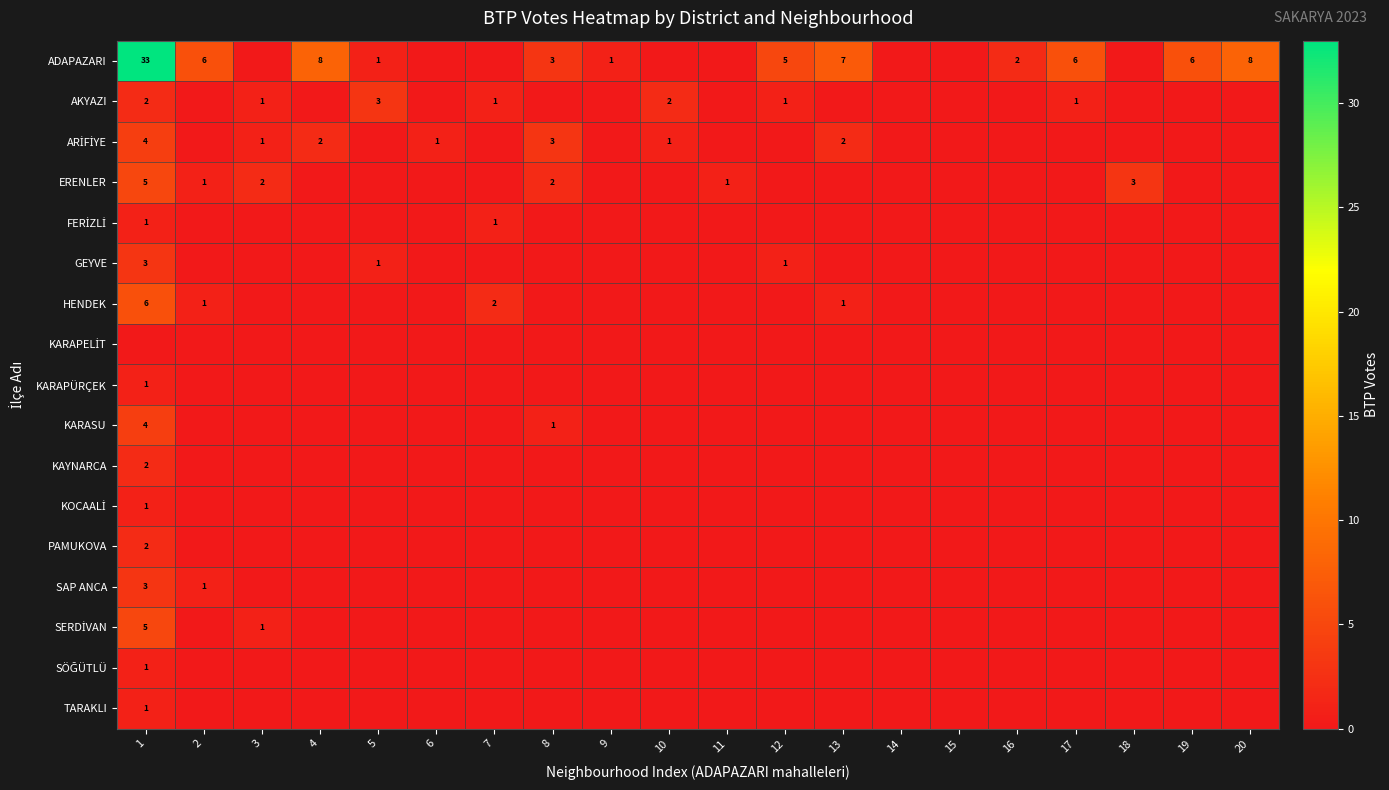

Which category has the highest value across all series?

1